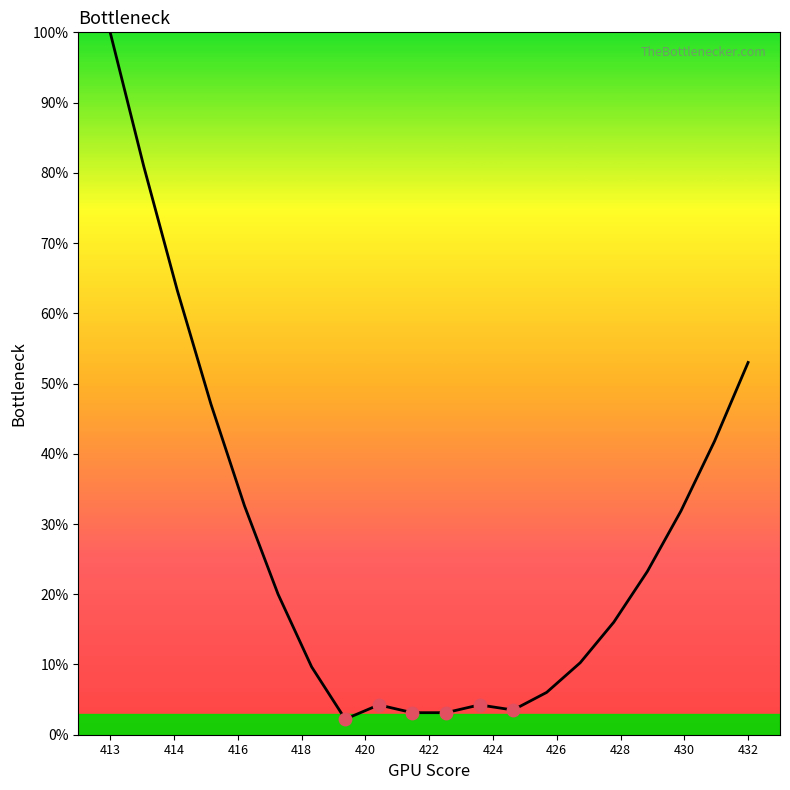

What is the difference between the maximum and minimum values?

97.8